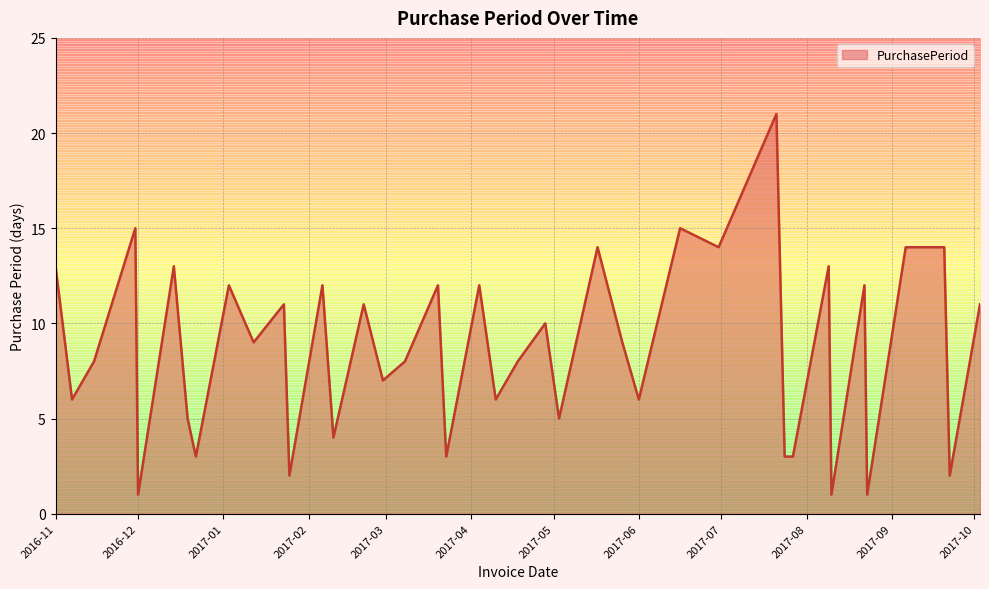

What is the sum of all values?

349